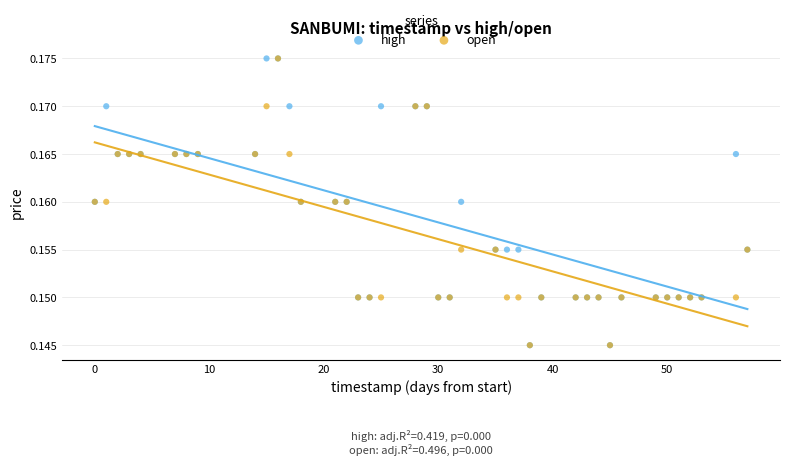

What are all the series names shown in the legend?

high, open